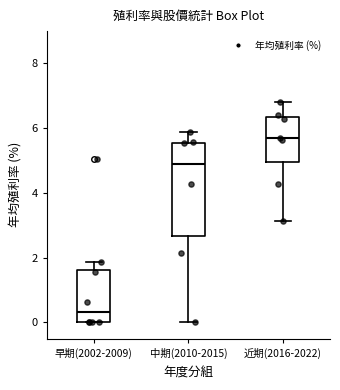

Which box is the tallest, from its lower edge to its upper edge?

中期(2010-2015)